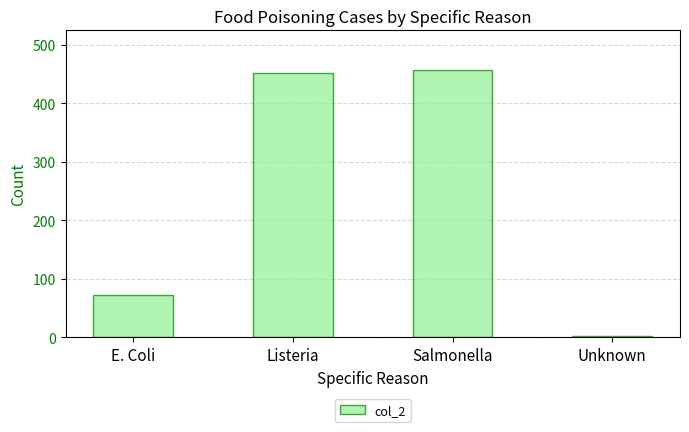

Between Listeria and Unknown, which is larger?

Listeria